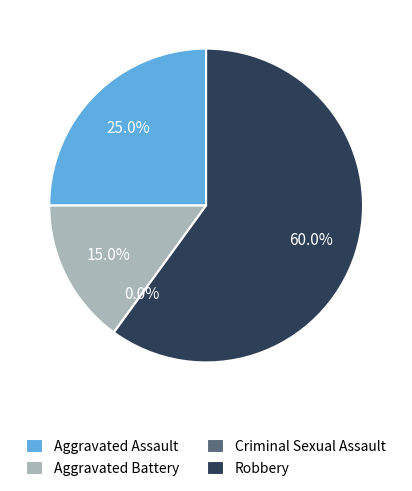

Does Robbery account for over 50% of the chart?

Yes